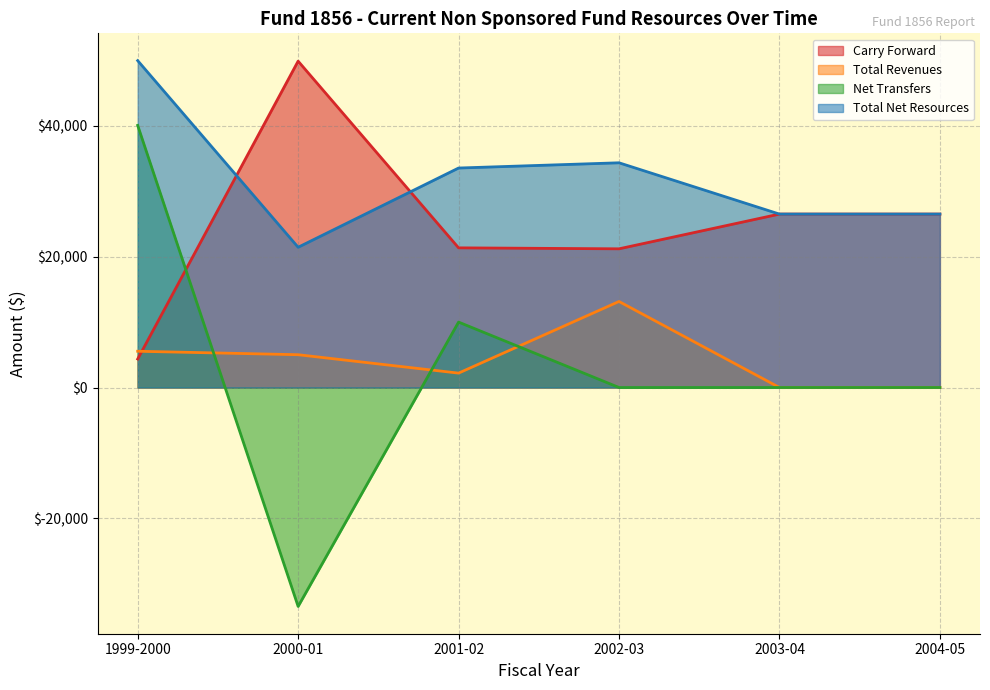

Reading left to right, what are all the values shown in this chart?

Carry Forward: 1999-2000=4356.0	2000-01=49886.9	2001-02=21349.6	2002-03=21200.0	2003-04=26509.7	2004-05=26509.7
Total Revenues: 1999-2000=5543.2	2000-01=5013.7	2001-02=2200.0	2002-03=13150.0	2003-04=0.0	2004-05=0.0
Net Transfers: 1999-2000=40067.7	2000-01=-33463.0	2001-02=10000.0	2002-03=0.0	2003-04=0.0	2004-05=0.0
Total Net Resources: 1999-2000=49966.9	2000-01=21437.6	2001-02=33549.6	2002-03=34350.0	2003-04=26509.7	2004-05=26509.7